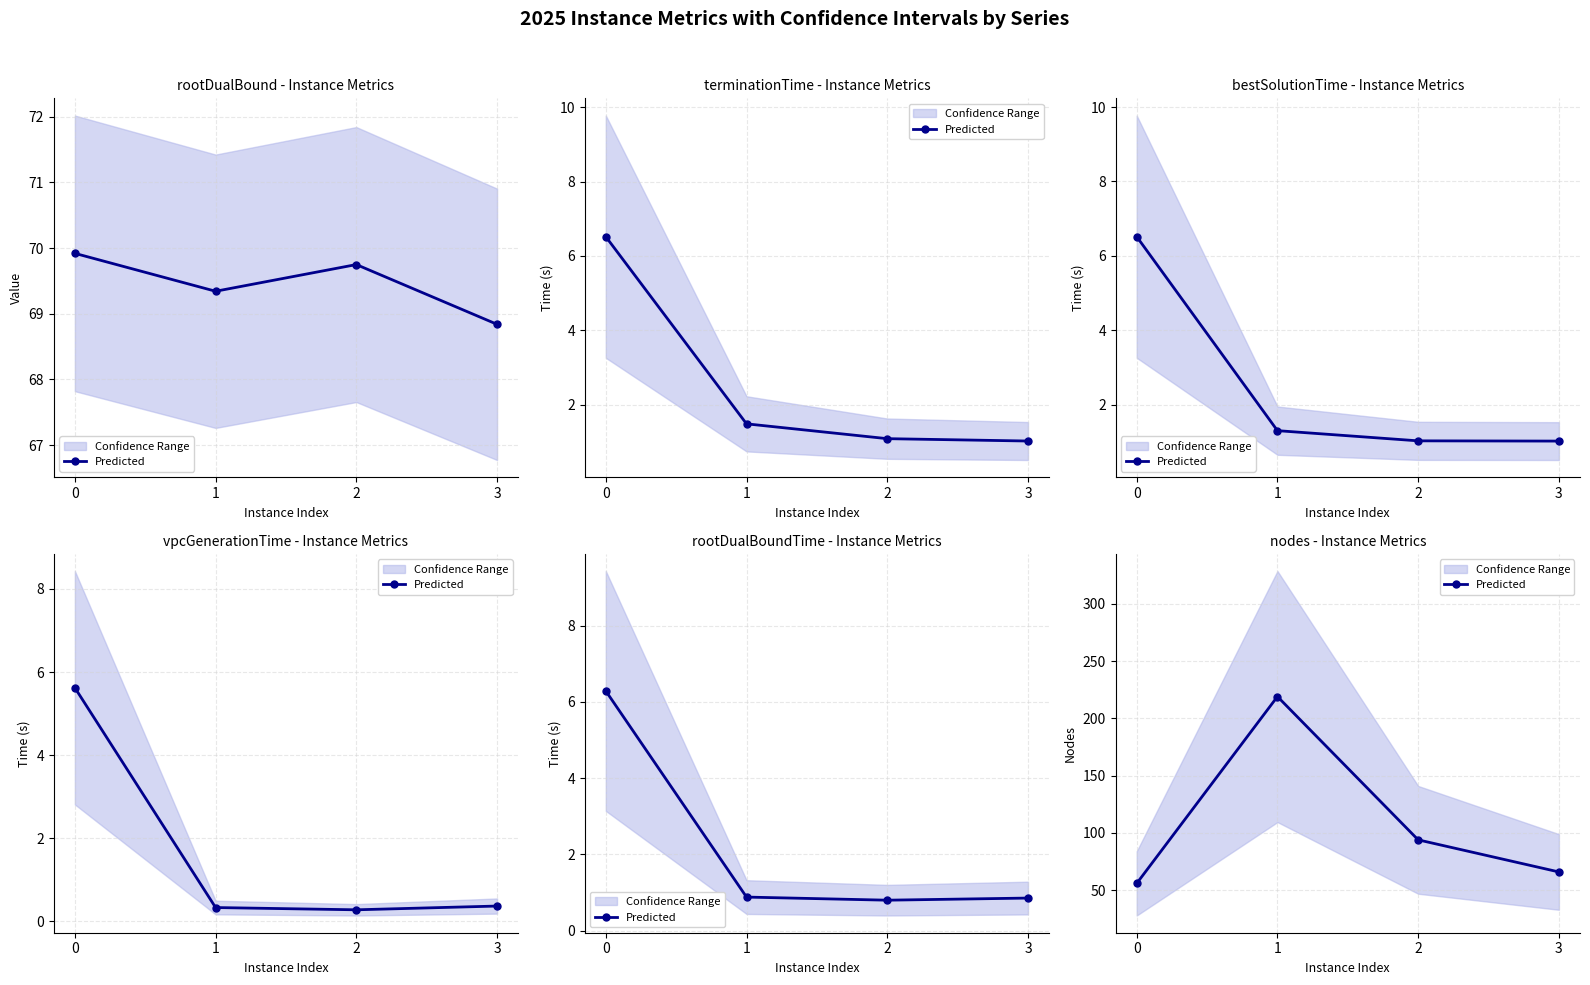

How many series are shown in this chart?

1